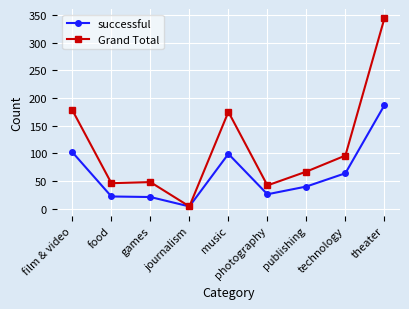

Between film & video and journalism, which series saw the biggest shift?

Grand Total